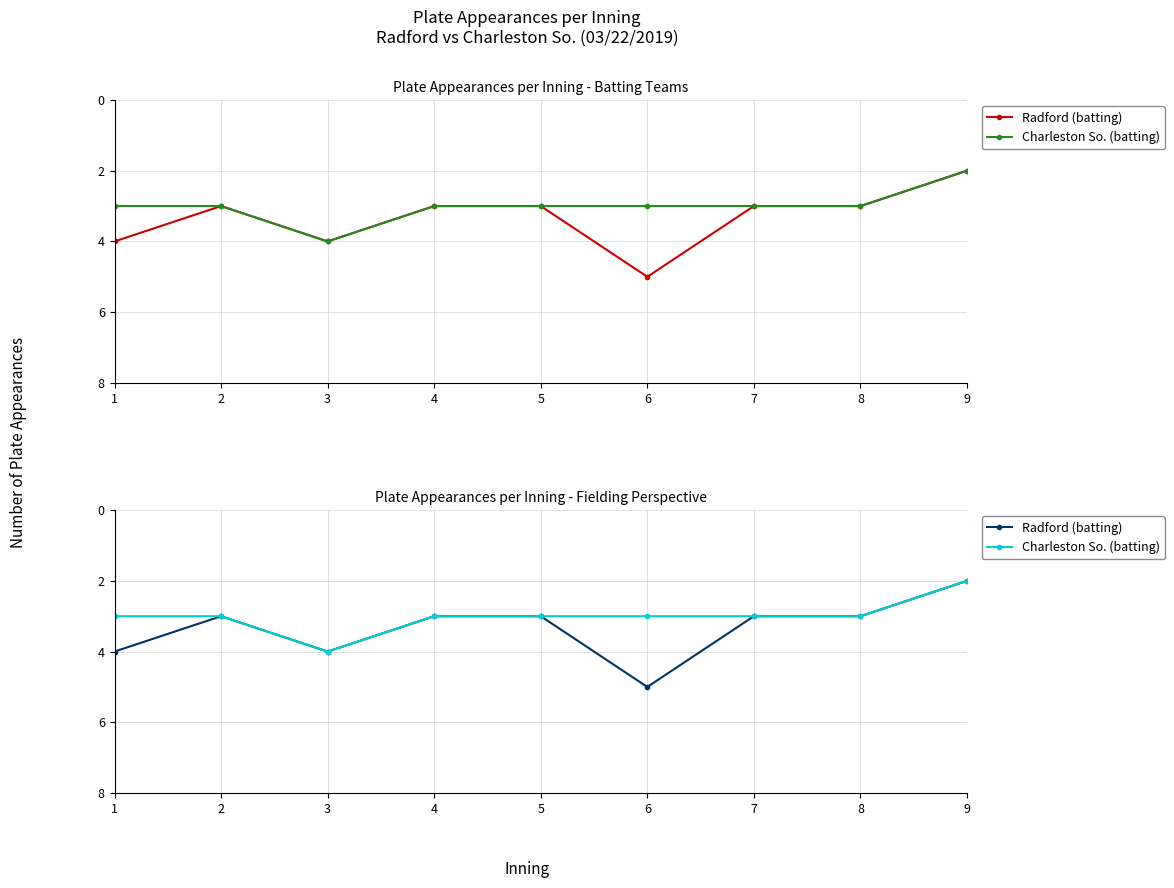

How many values in the Radford (batting) series are below 3?

1